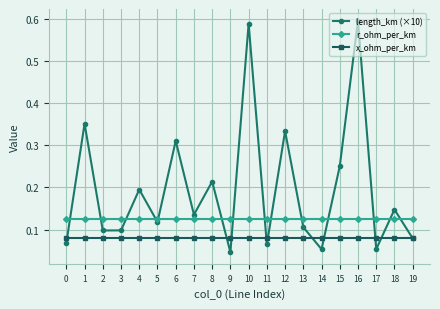

How many lines are shown in the chart?

3